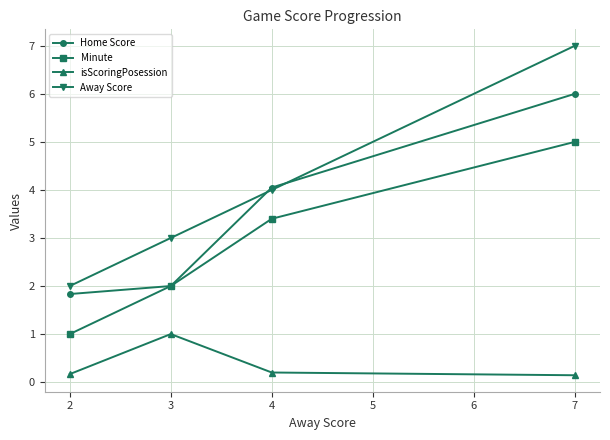

Is this an area chart (filled region under the line)?

No